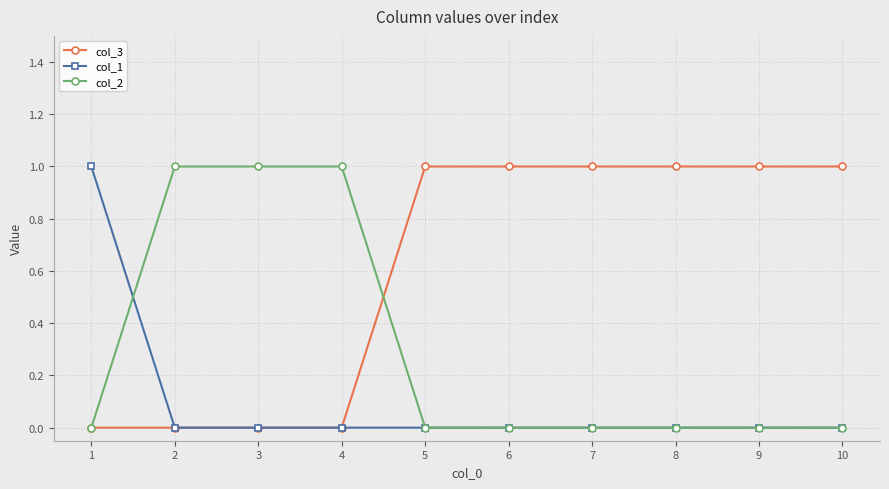

At how many categories does at least one series exceed 0?

10